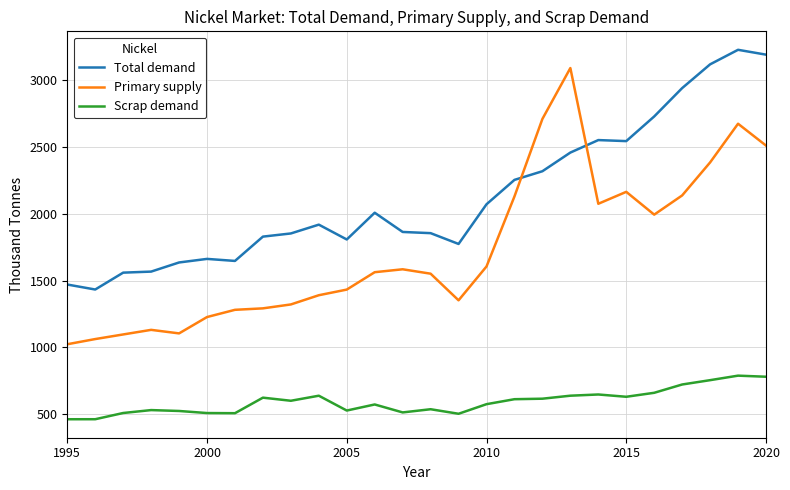

Which series has the largest total across all categories?

Total demand